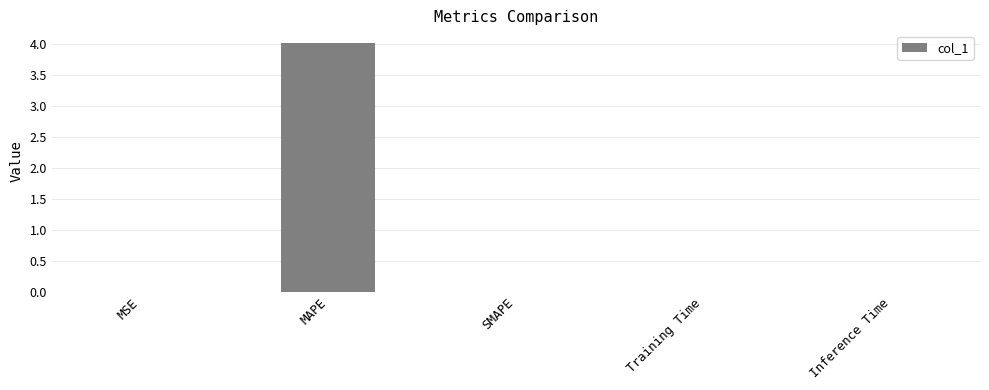

Are the bars grouped side by side (vs. stacked)?

No